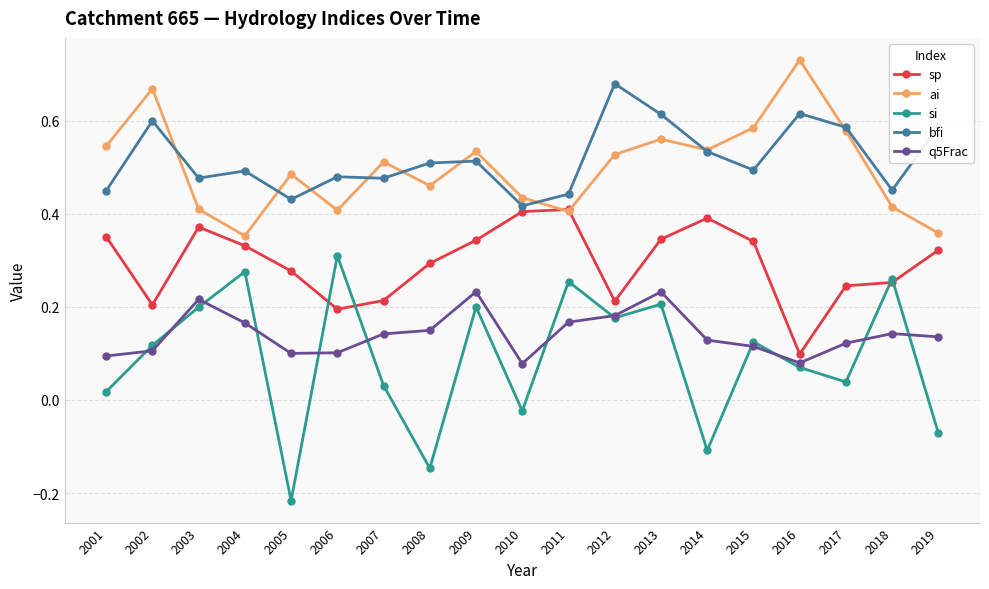

List the series in order of their peak value, lowest first.

q5Frac, si, sp, bfi, ai